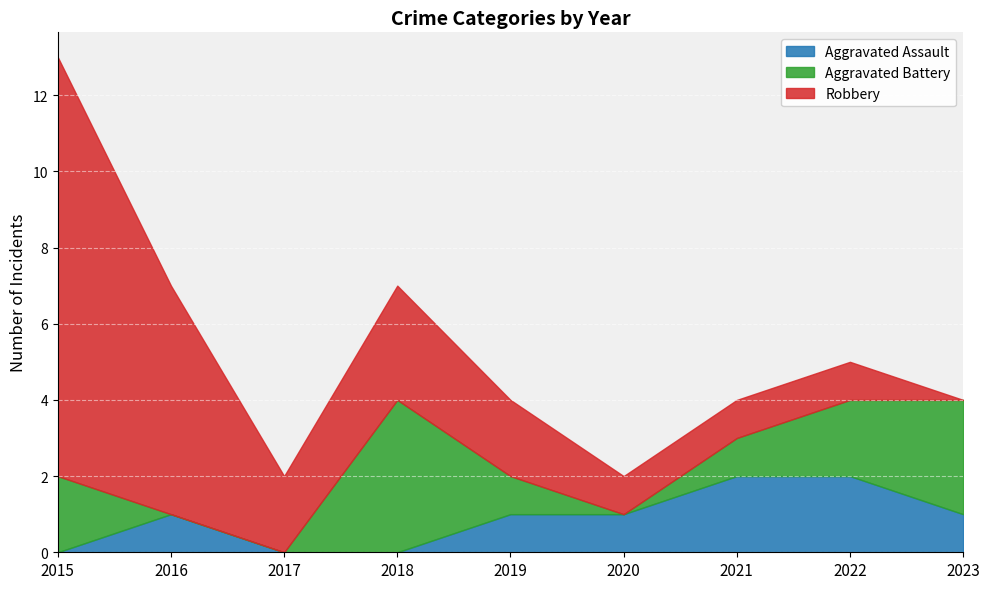

Rank the series by their maximum value, from lowest to highest.

Aggravated Assault, Aggravated Battery, Robbery